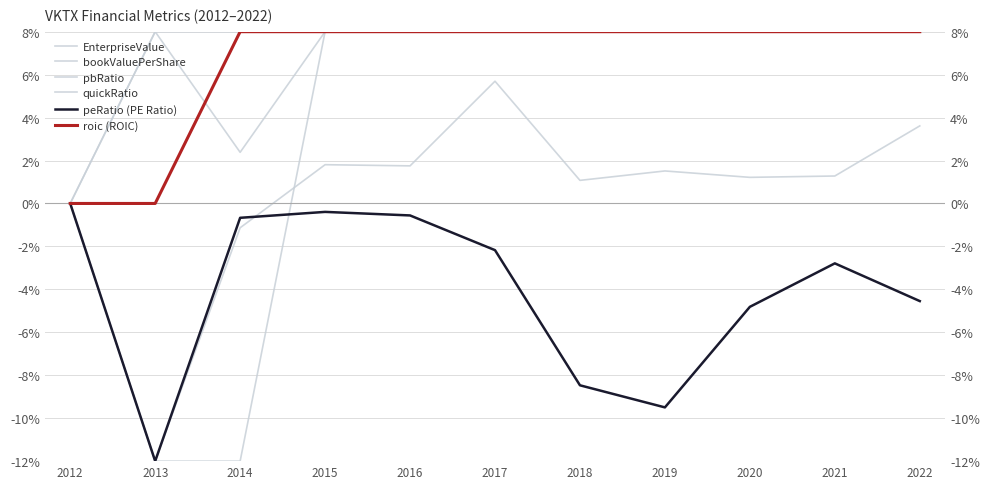

Rank the series by their maximum value, from highest to lowest.

EnterpriseValue, bookValuePerShare, quickRatio, roic (ROIC), pbRatio, peRatio (PE Ratio)